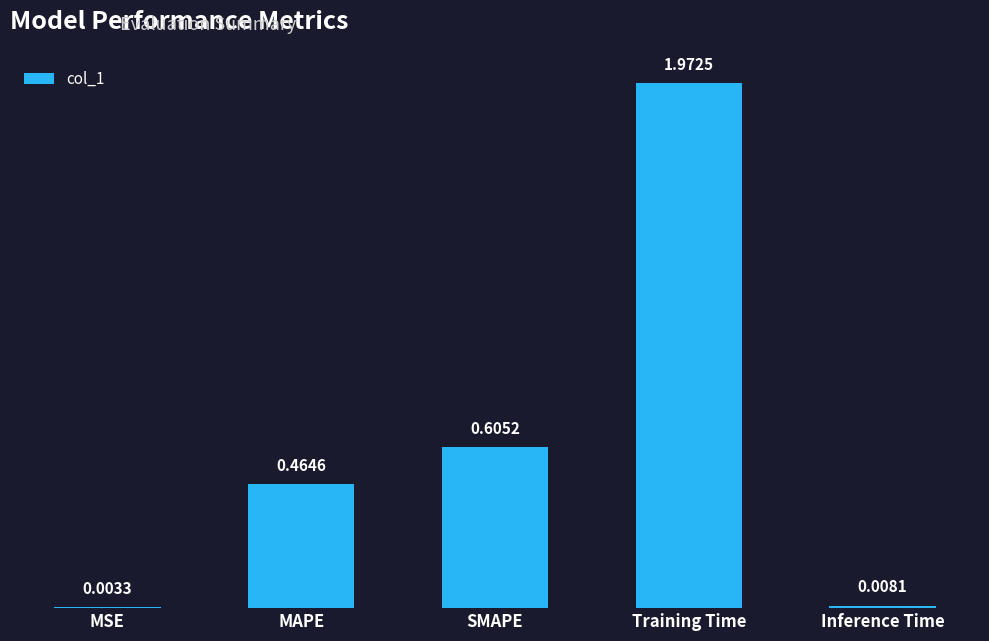

Which label corresponds to the largest value in the chart?

Training Time